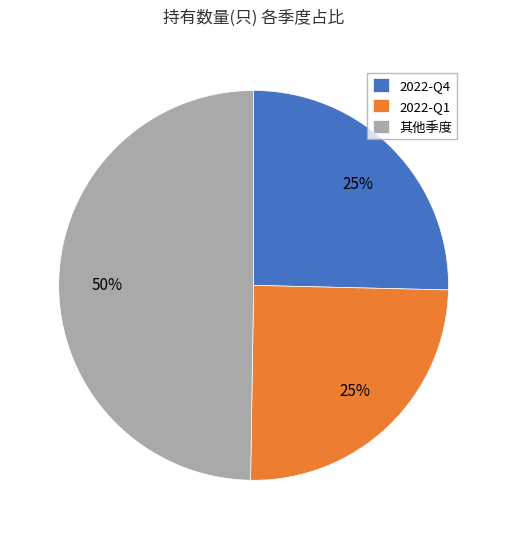

Which has a higher value, 2022-Q4 or 其他季度?

其他季度